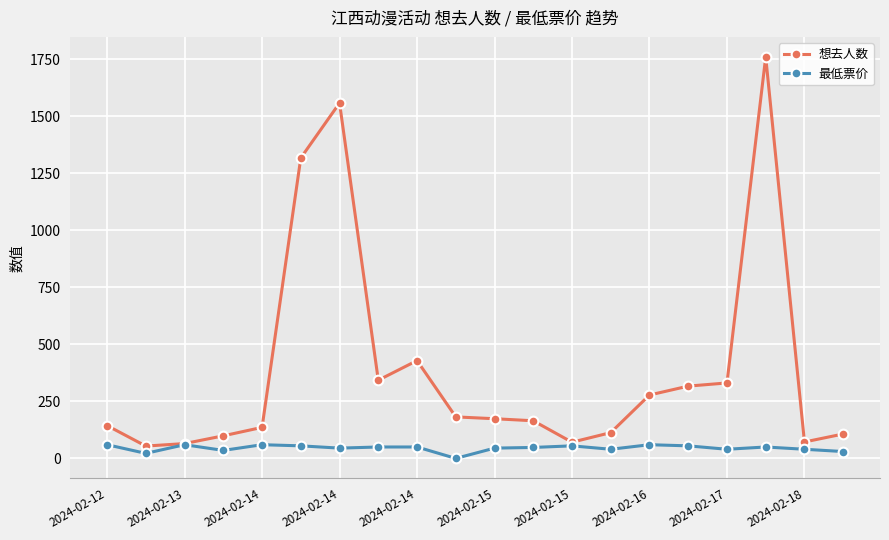

What is the sum of all 想去人数 values?

7718